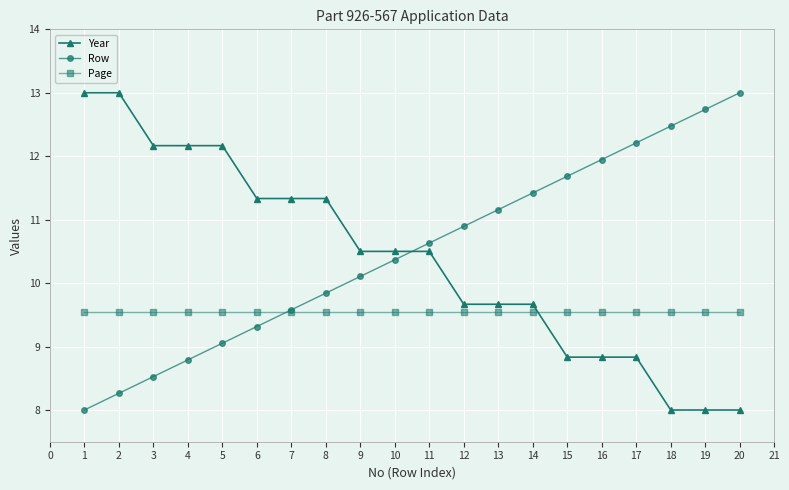

True or false: Page and Row intersect in this chart.

True